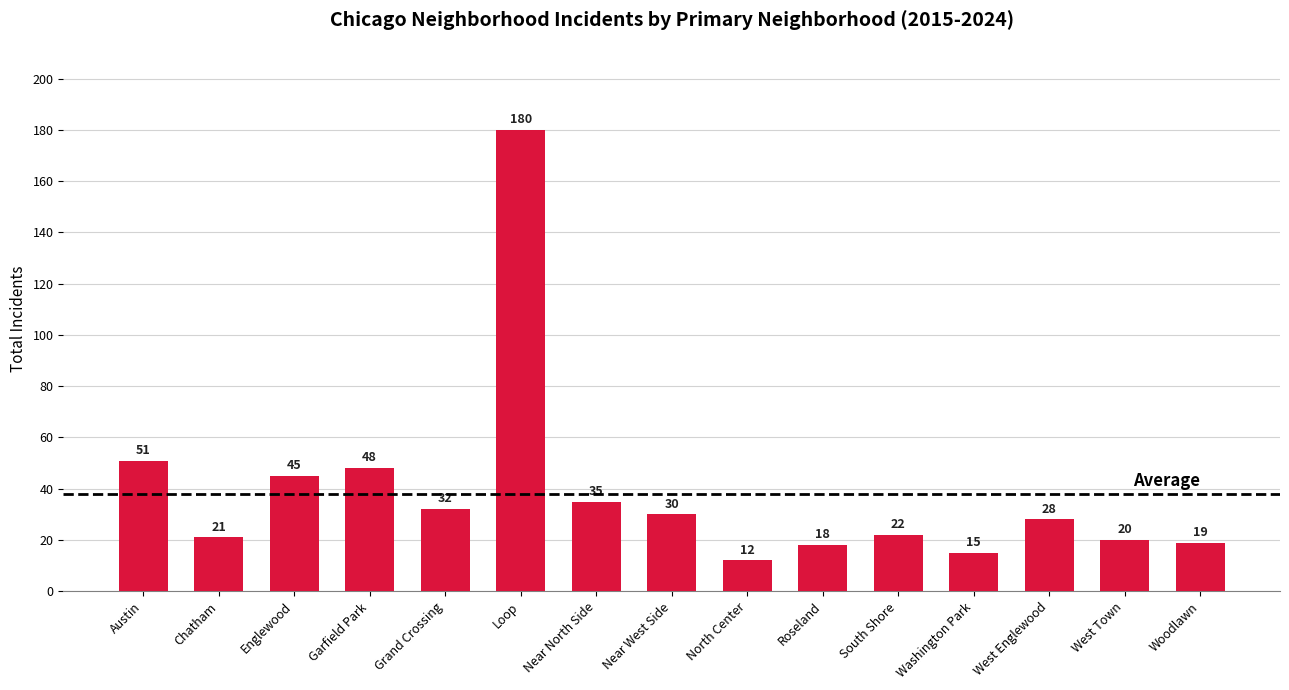

Does the chart contain stacked bars?

No